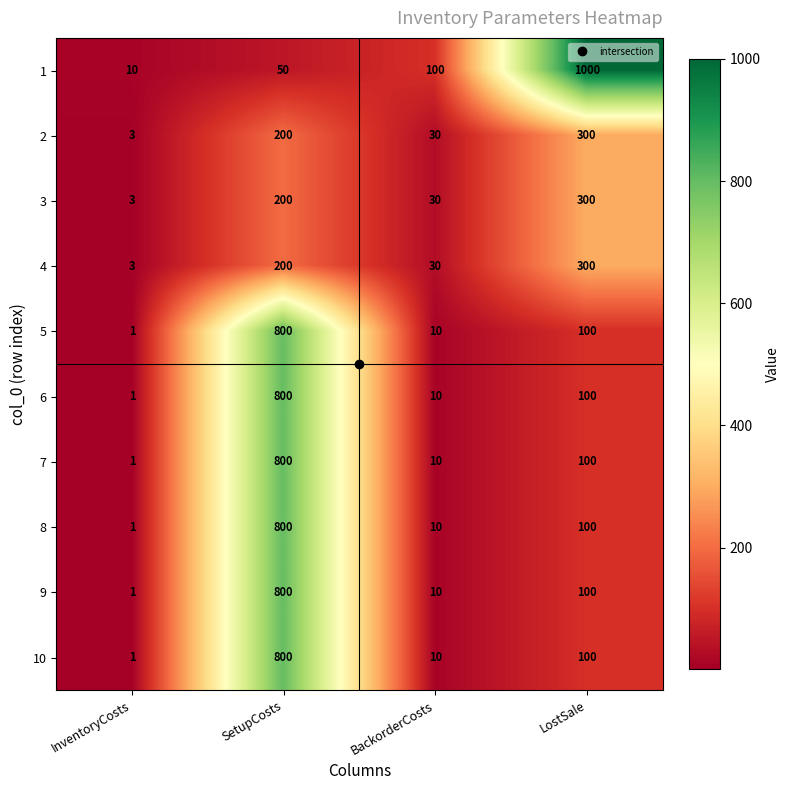

List the labels in order of 2 value, smallest first.

InventoryCosts, BackorderCosts, SetupCosts, LostSale